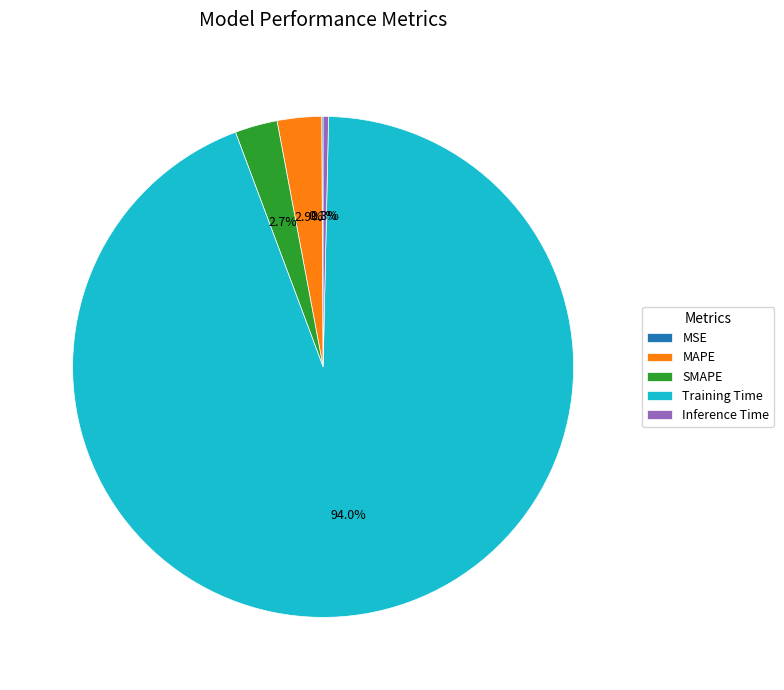

Do SMAPE and Training Time together represent more than half of the pie?

Yes